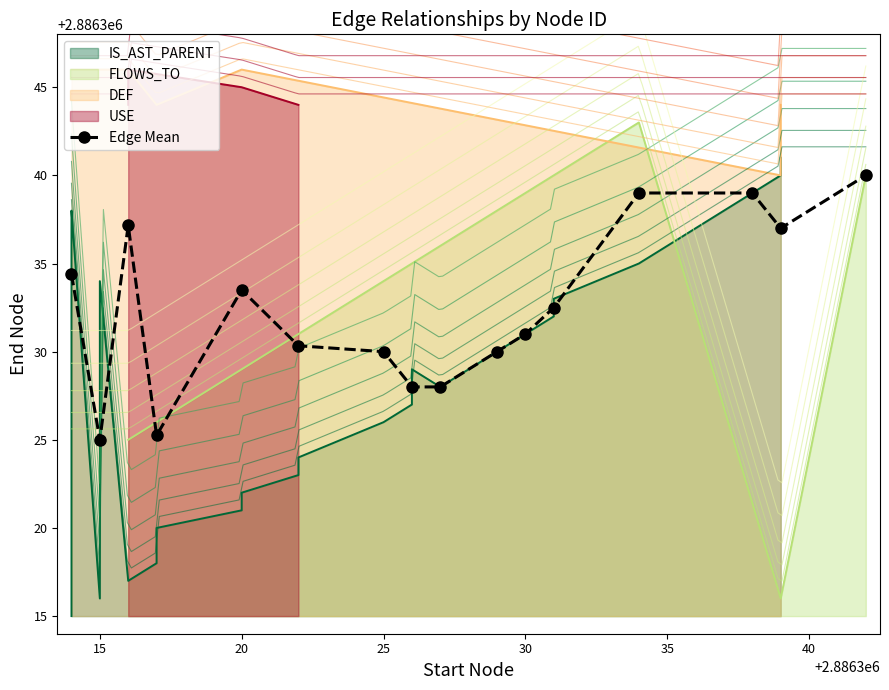

True or false: Edge Mean has more than 1 interior local peaks.

True